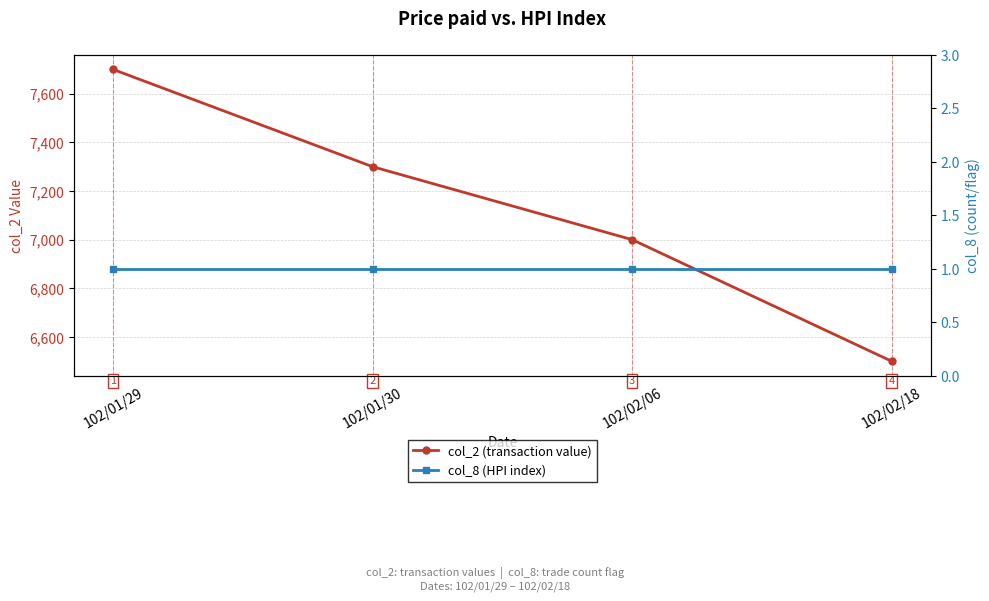

True or false: col_2 (transaction value) and col_8 (HPI index) intersect in this chart.

False